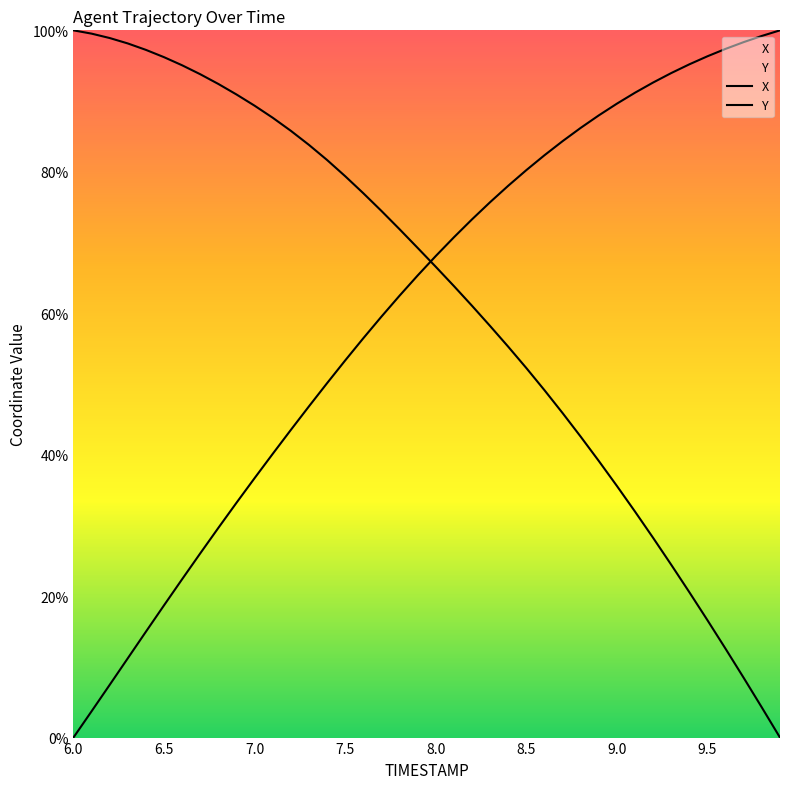

Where is X nearest to the value 50?

7.4